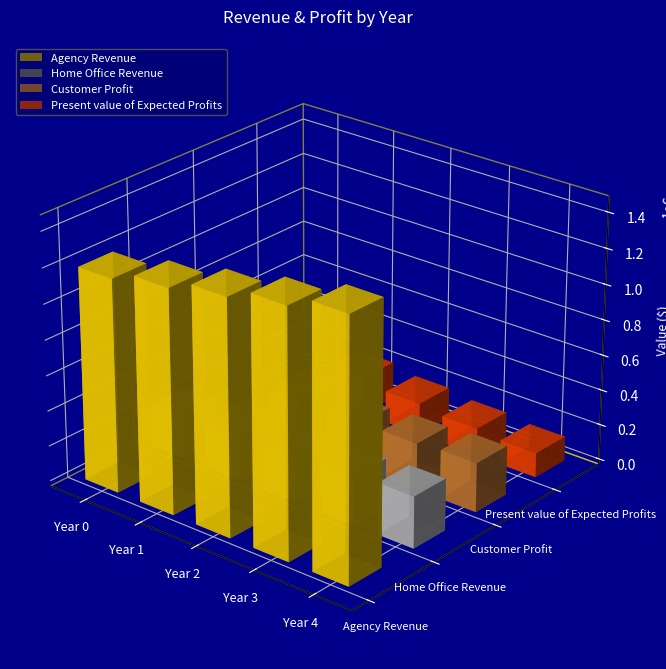

Which series has the widest spread of values?

Customer Profit